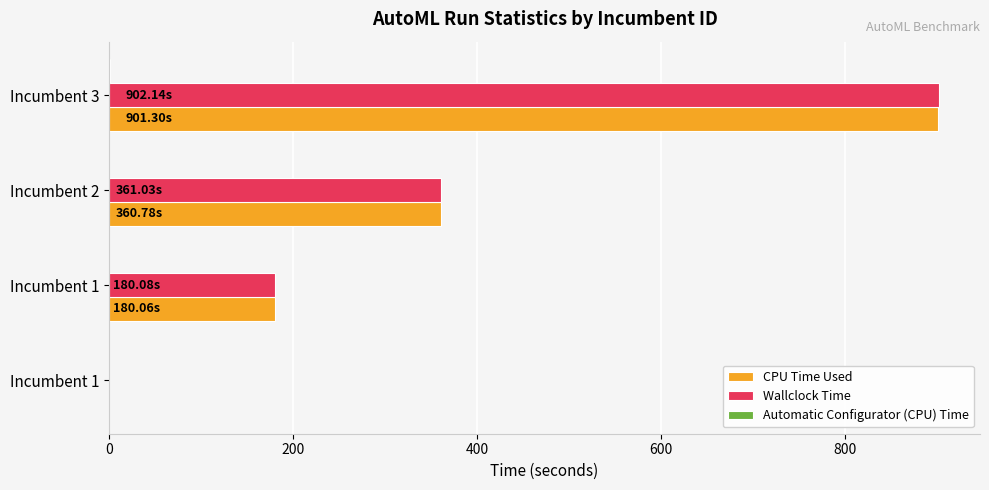

How many categories are shown in the chart?

4